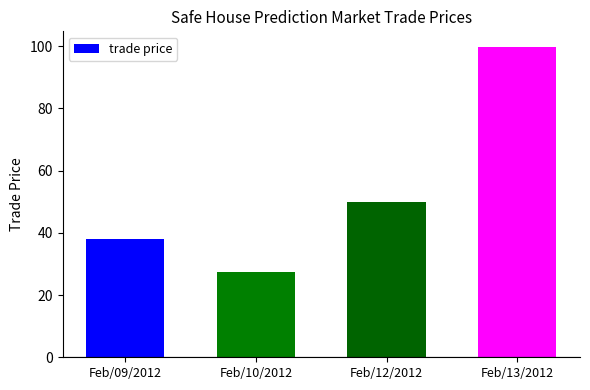

Approximately how many times larger is the value at Feb/12/2012 compared to Feb/10/2012?

1.8